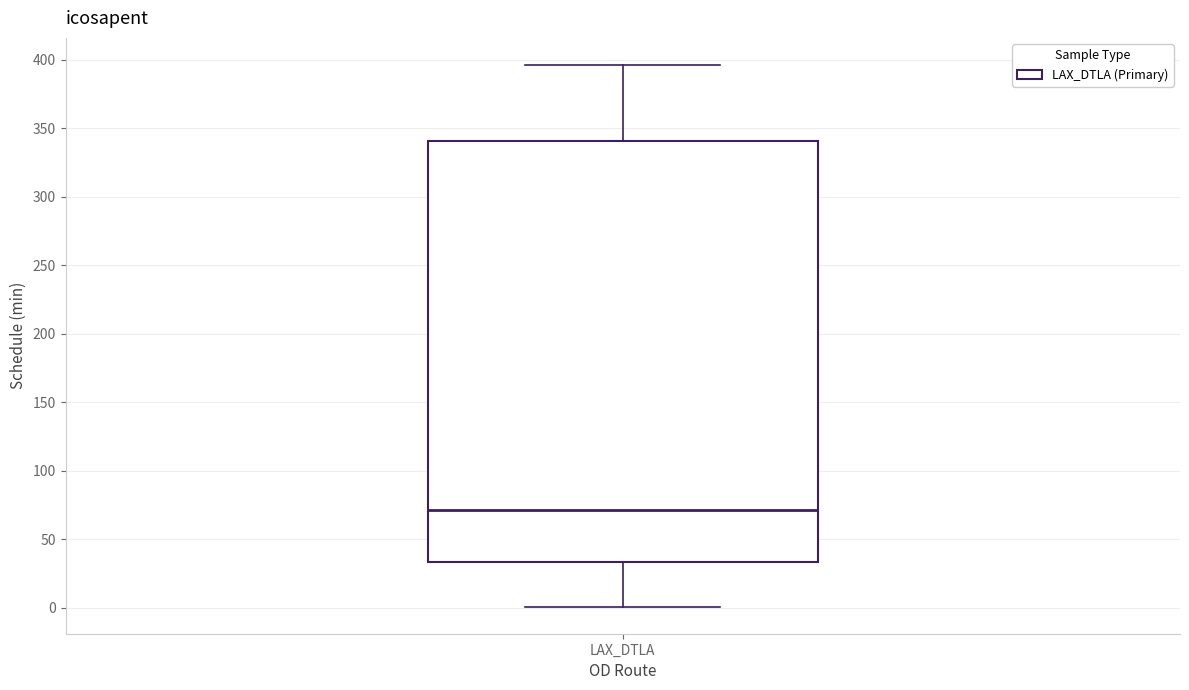

Where does the median line of the box for LAX_DTLA sit on the y-axis? The values are not printed on the chart, so give them approximately, as read against the axis.

70